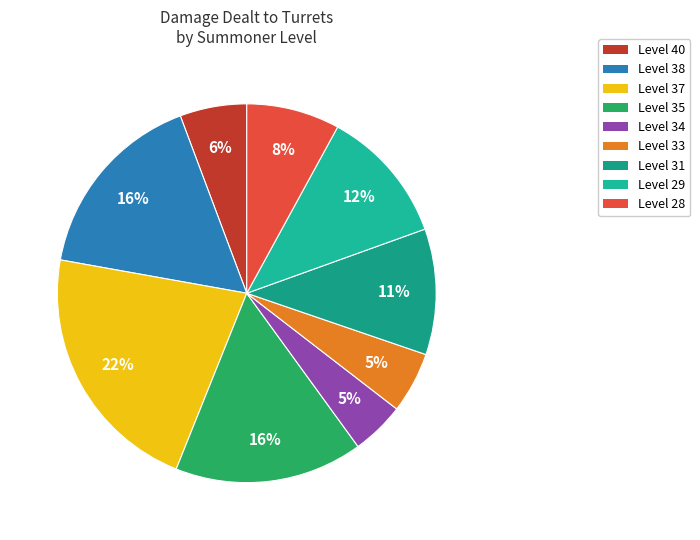

Count the number of slices in the pie.

9